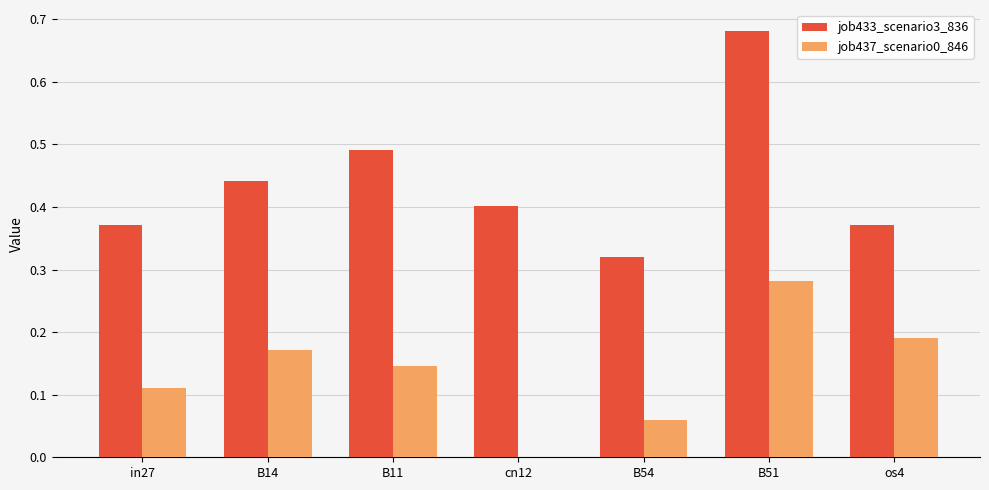

Is the value of job433_scenario3_836 at B11 greater than the value of job437_scenario0_846 at B11?

Yes